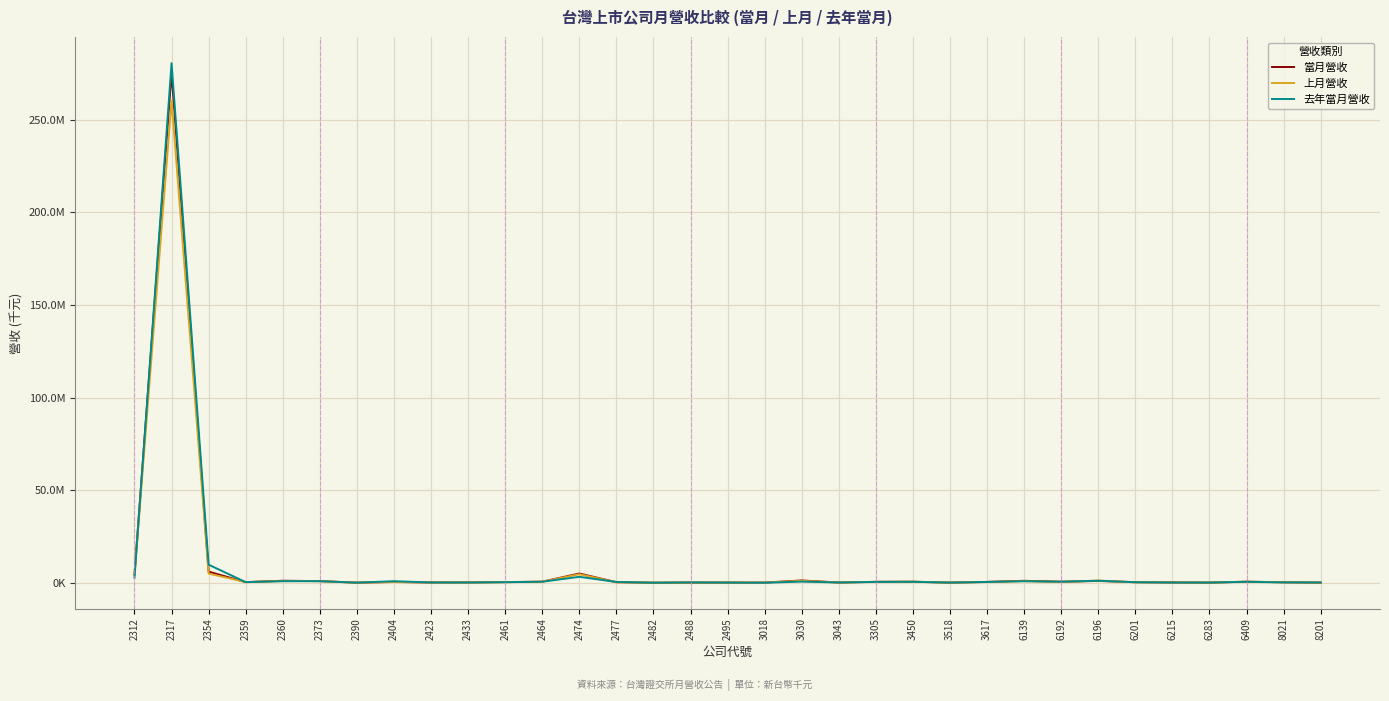

How many data points in 去年當月營收 are above 447108?

16